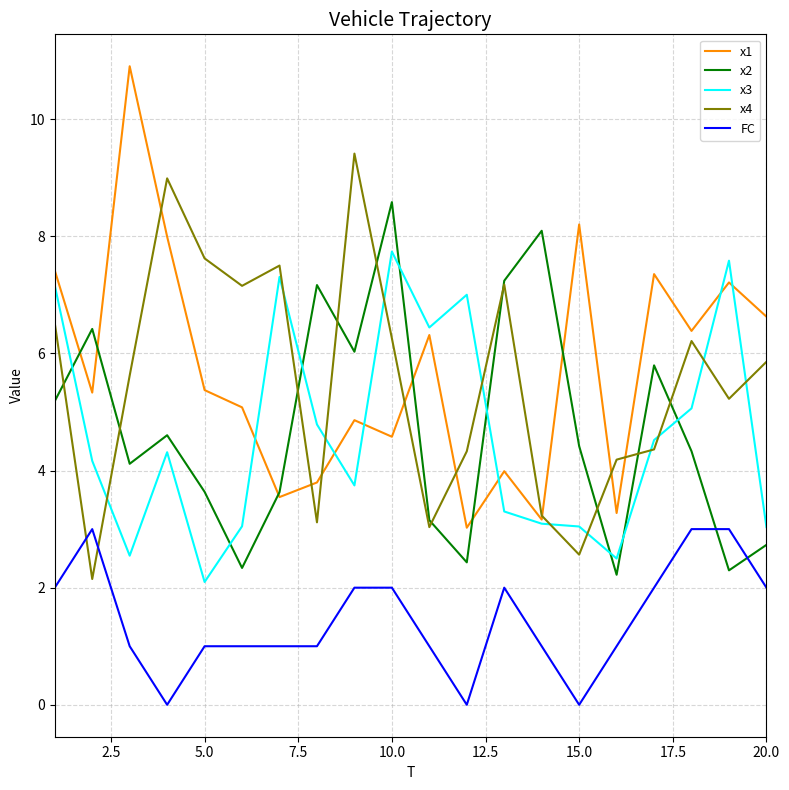

What is the maximum value shown in the chart?

10.9